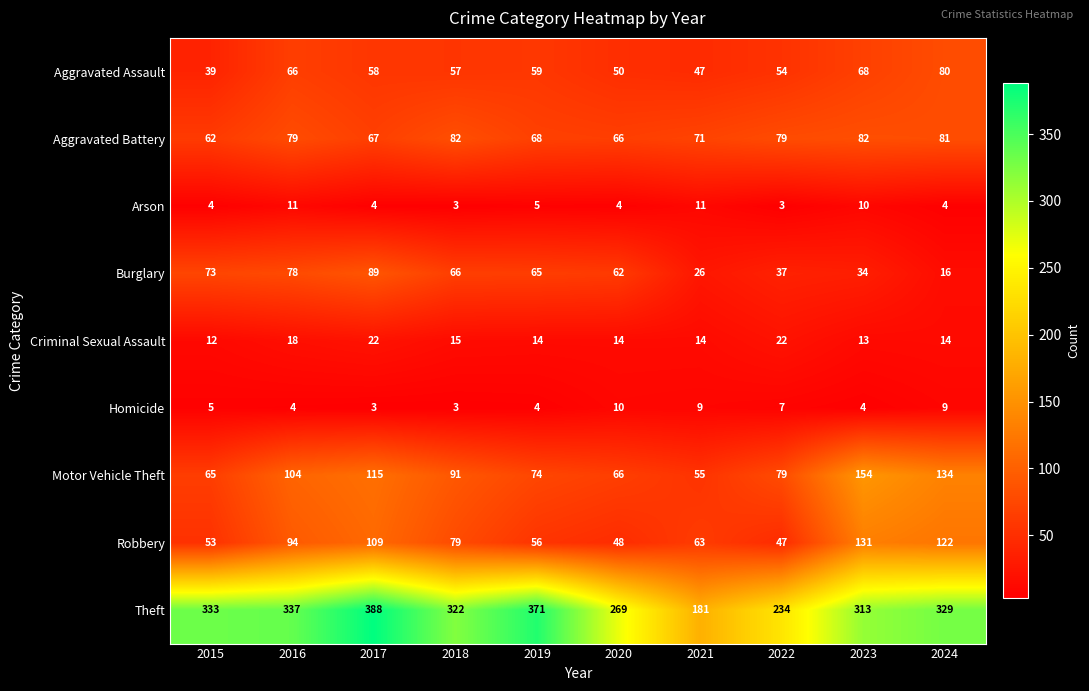

Is it true that Aggravated Battery equals 33 at 2020?

False